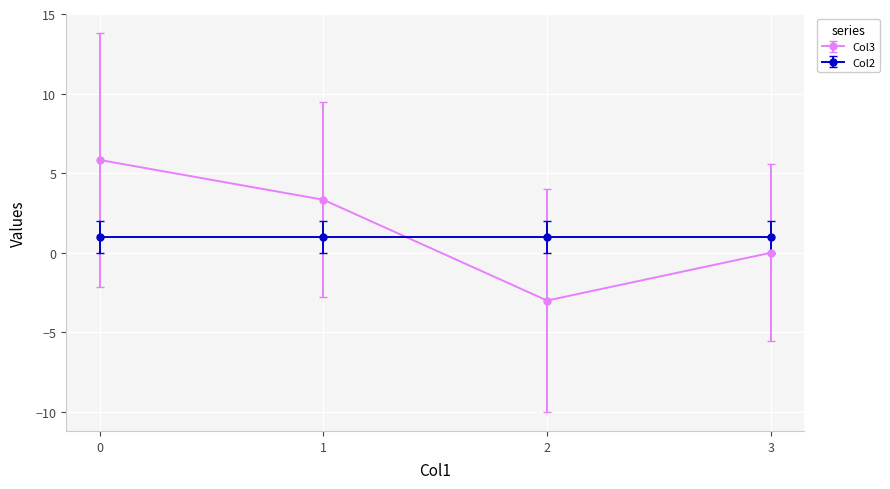

At how many categories does at least one series exceed -2?

4